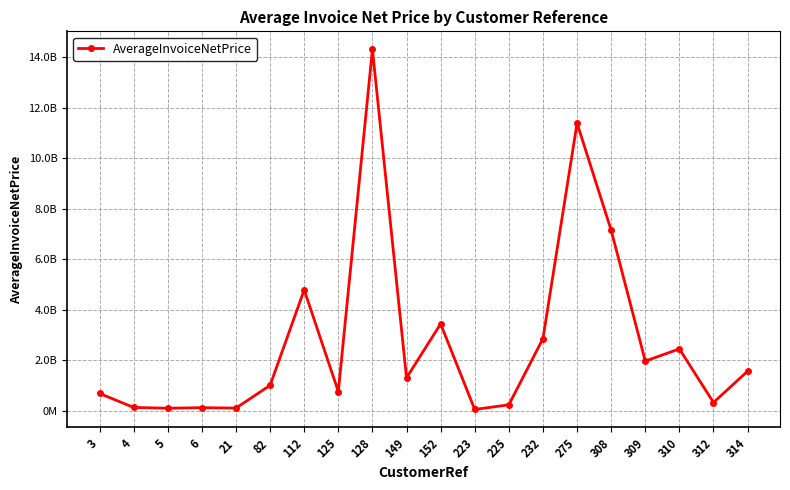

How many interior local valleys (lower than both neighbors) does the data have?

7